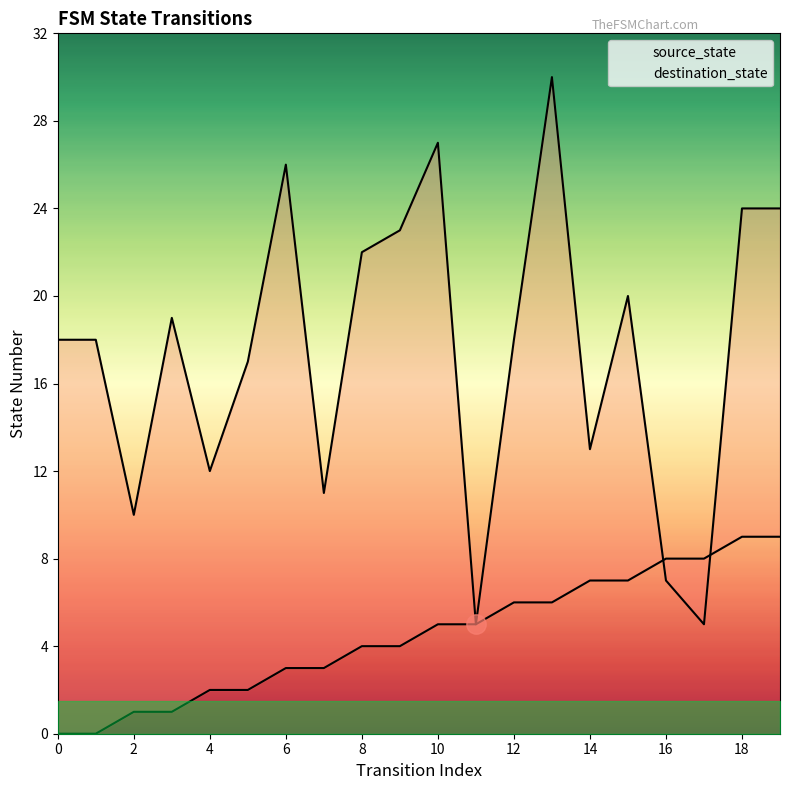

Which series ends up on top after the final intersection of destination_state and source_state?

destination_state